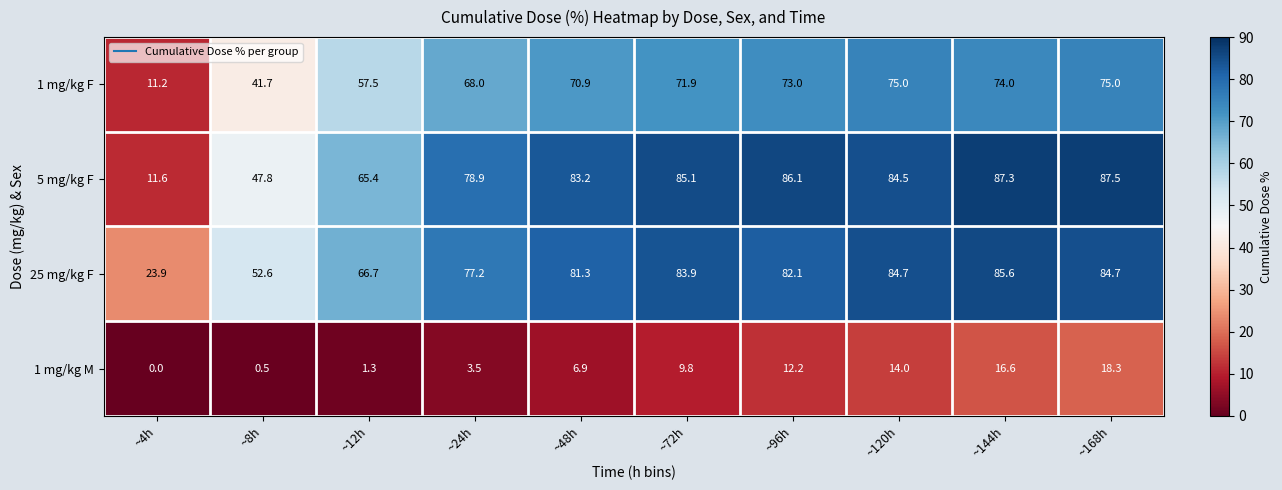

Rank the series by their maximum value, from highest to lowest.

5 mg/kg F, 25 mg/kg F, 1 mg/kg F, 1 mg/kg M